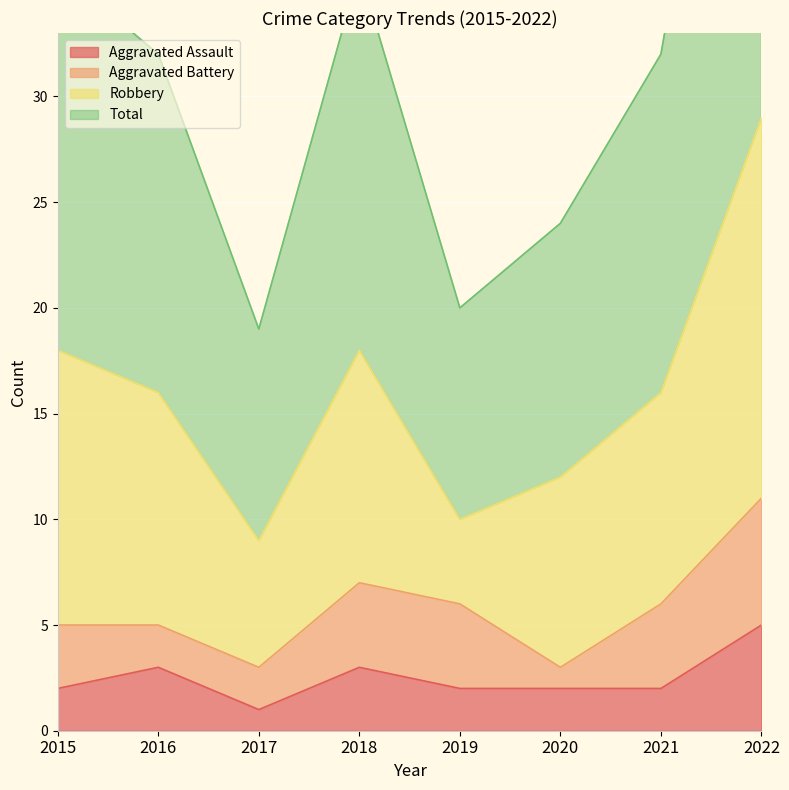

Which category has the lowest value in the Total series?

2017